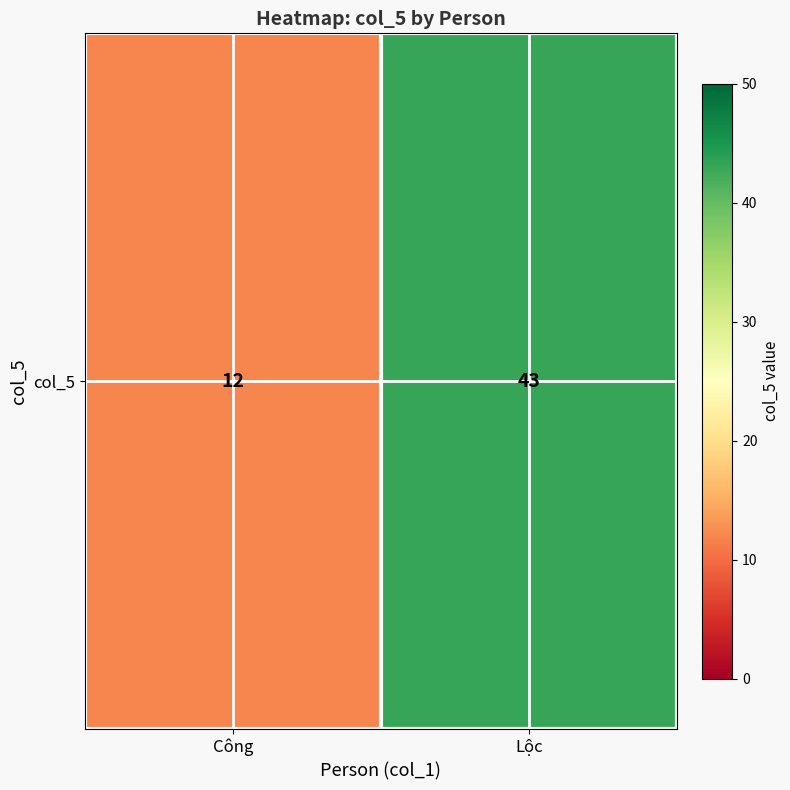

The chart shows a value of 18 at Công. True or false?

False